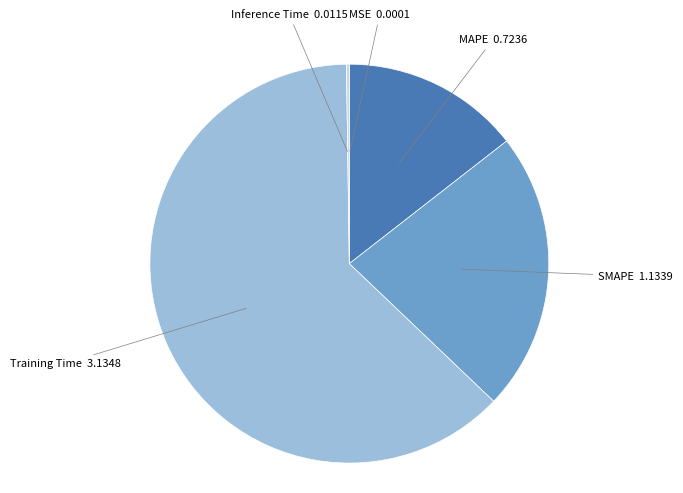

The SMAPE slice represents 23% of the pie. True or false?

True